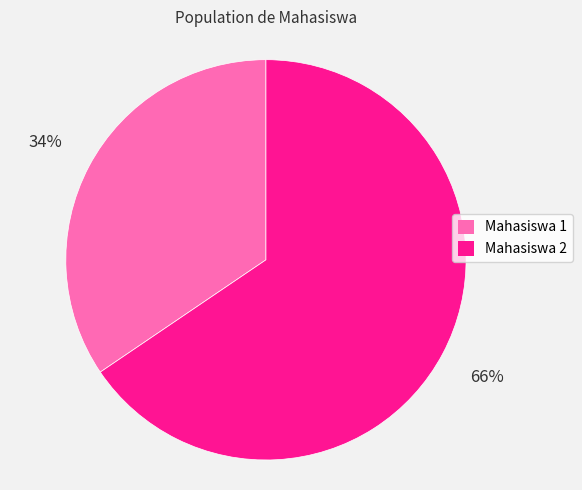

Rank the categories by value from lowest to highest.

Mahasiswa 1, Mahasiswa 2